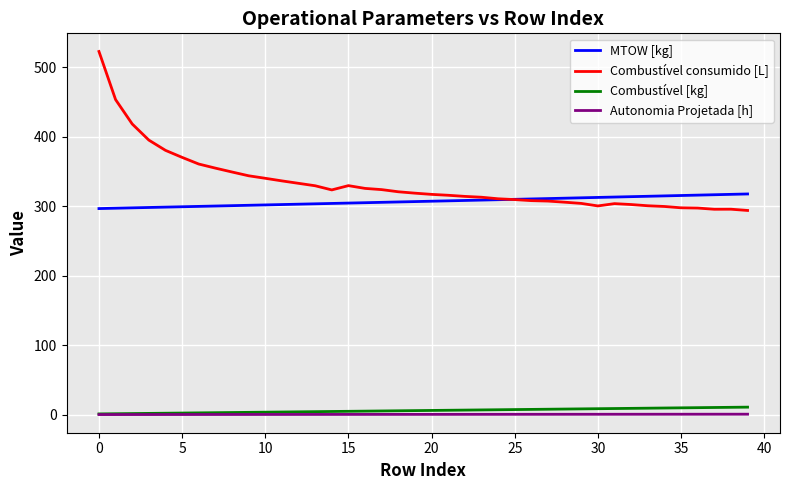

What is the lowest value of the Combustível consumido [L] series?

293.9